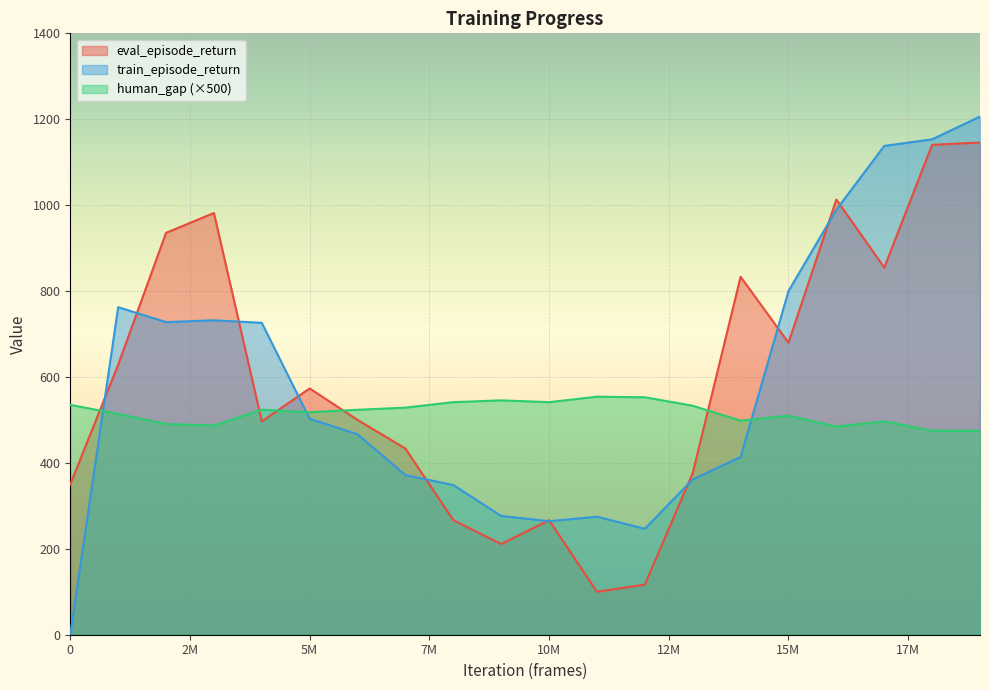

Reading right to left, what are all the values shown in this chart?

eval_episode_return: 1145.8	1140.5	854.7	1013.1	679.9	833.3	376.3	116.7	100.0	266.7	211.1	266.7	433.3	500.0	573.3	496.8	981.8	935.5	628.6	350.0
train_episode_return: 1206.2	1153.3	1138.0	989.5	800.0	413.7	361.5	246.6	274.7	264.3	276.5	348.5	371.4	466.7	502.8	726.1	732.0	727.8	762.5	0.0
human_gap: 474.5	475.0	496.7	484.6	510.0	498.3	533.1	552.8	554.1	541.4	545.6	541.4	528.7	523.6	518.1	523.9	487.0	490.5	513.9	535.0